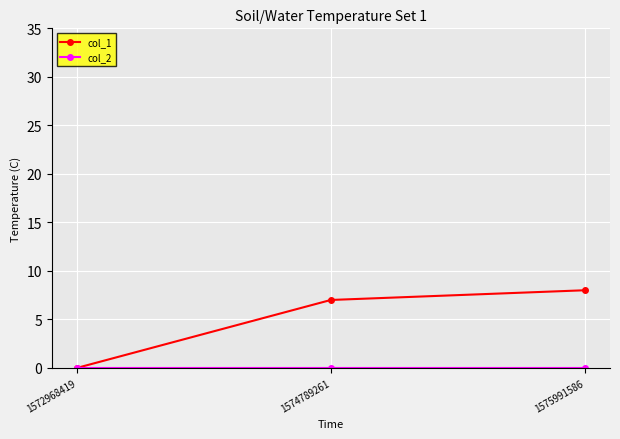

What is the value of the col_1 point at the 3rd from the left?

8